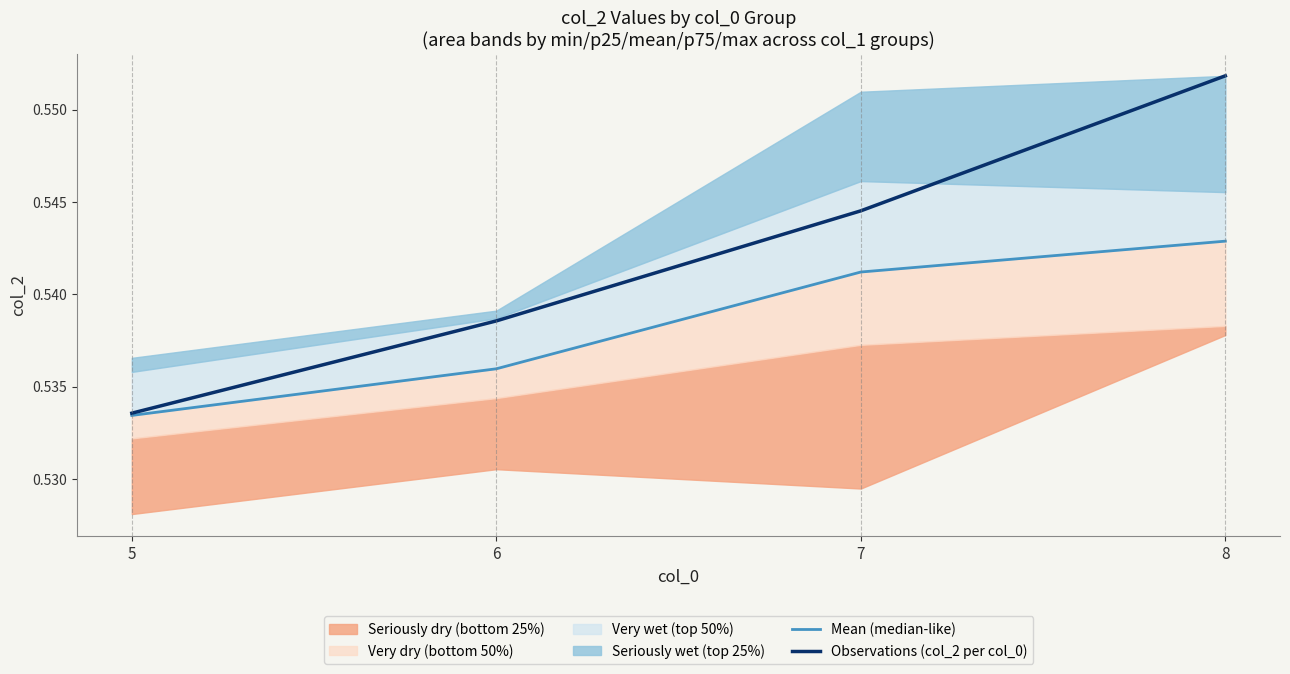

The value of Observations (col_2 per col_0) at 8 is 0.8. True or false?

False